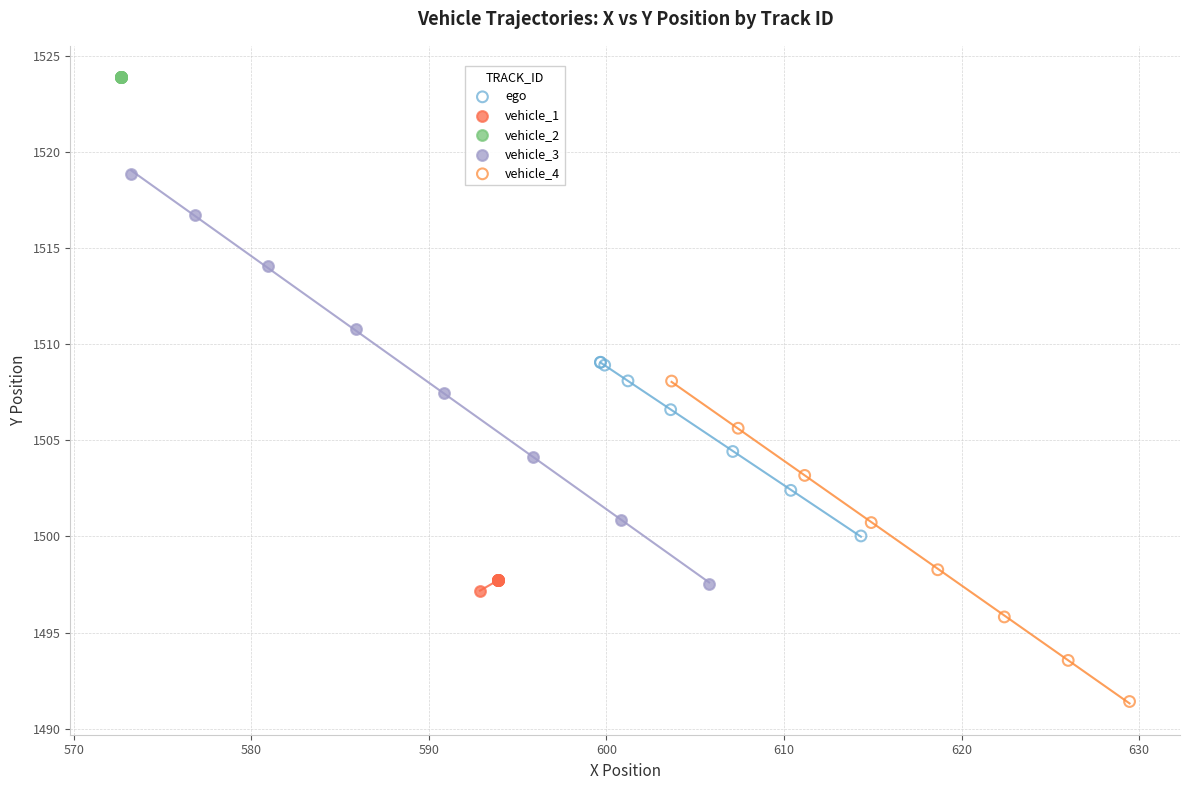

What are all the series names shown in the legend?

ego, vehicle_1, vehicle_2, vehicle_3, vehicle_4